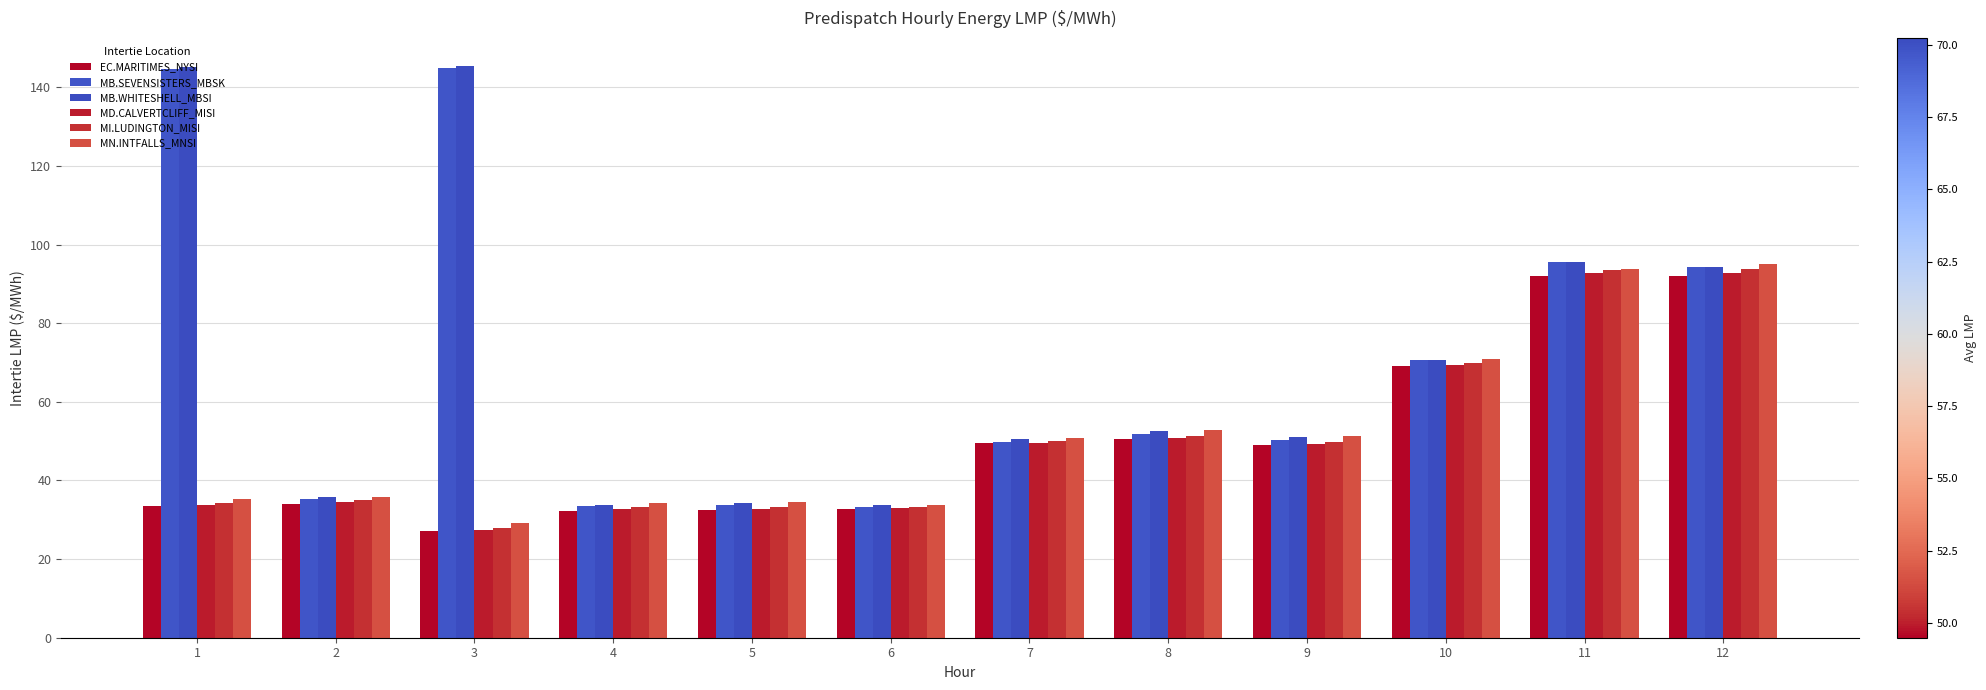

What is the value of the EC.MARITIMES_NYSI bar at the 11th from the left?

92.1